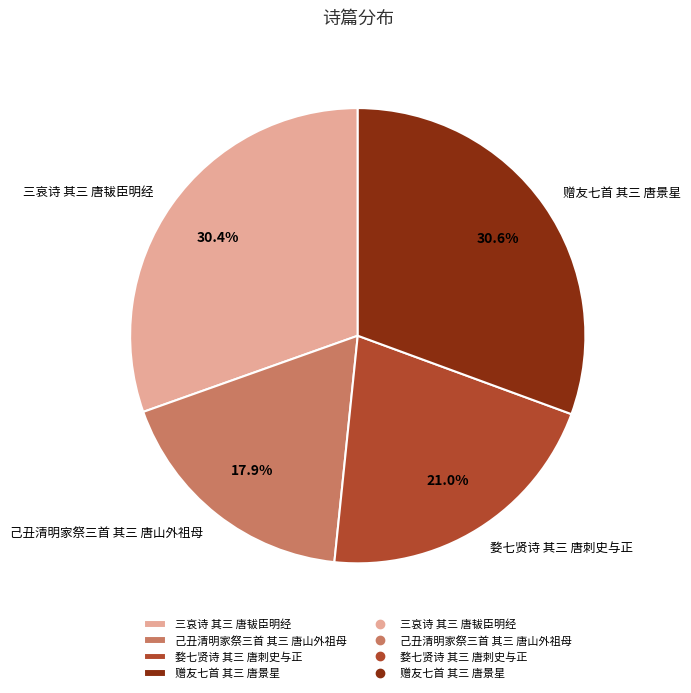

To the nearest percent, what portion does 三哀诗 其三 唐韨臣明经 represent?

30%